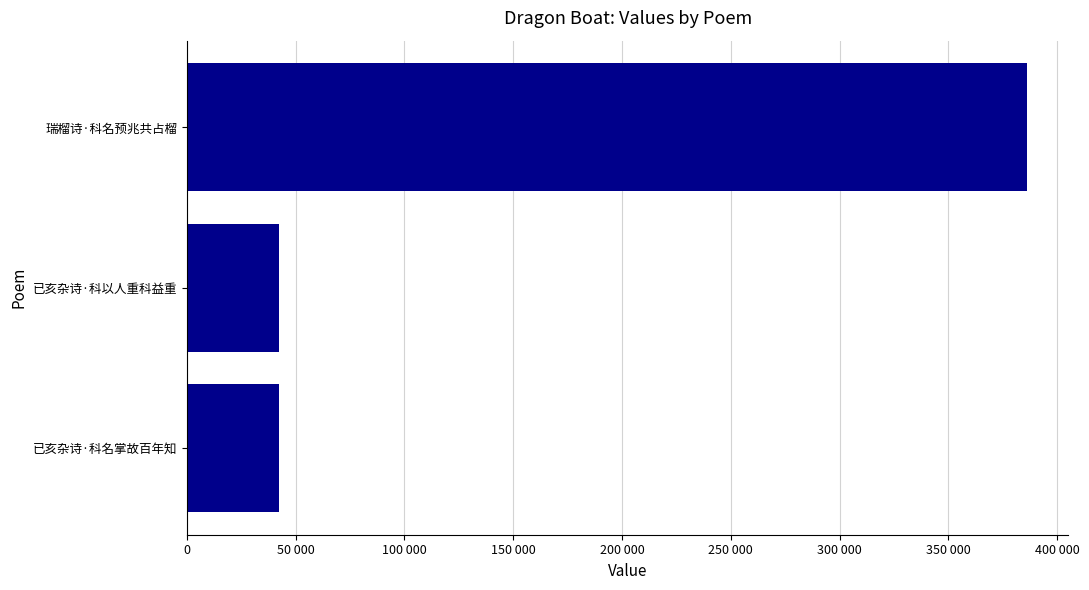

Are the bars horizontal?

Yes